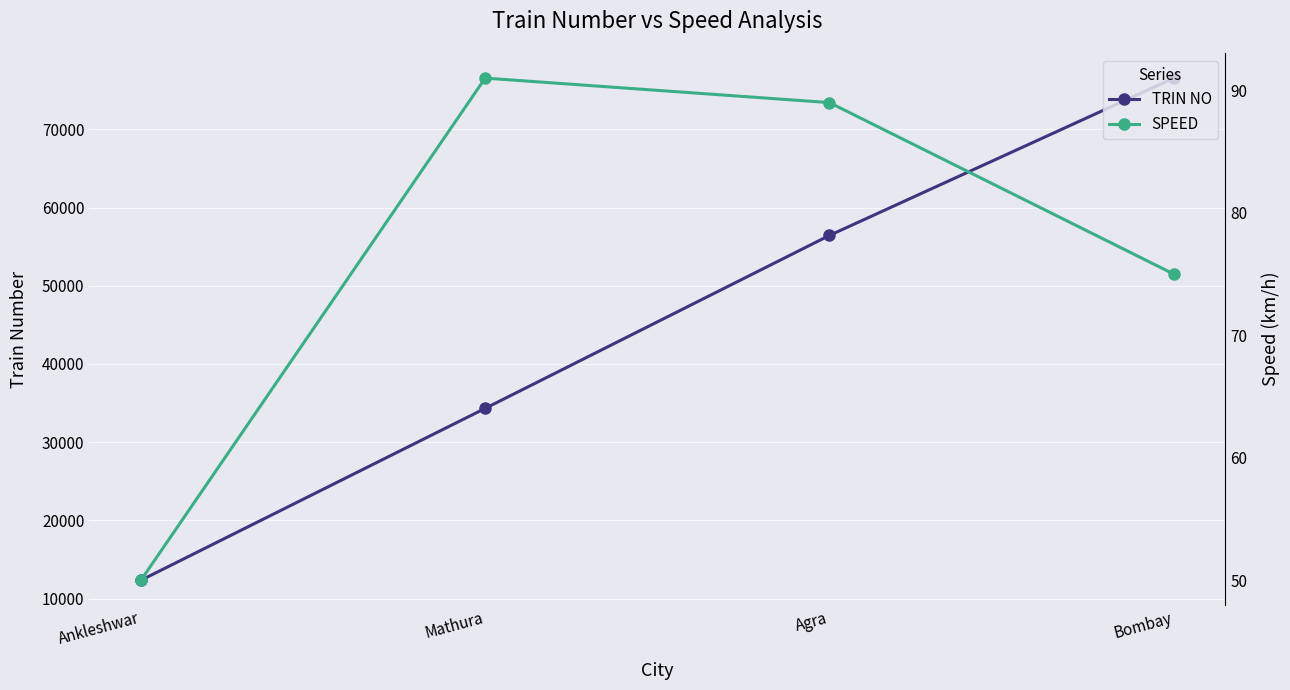

Reading left to right, list all the values displayed in this chart.

TRIN NO: 12345	34321	56435	76543
SPEED: 50	91	89	75